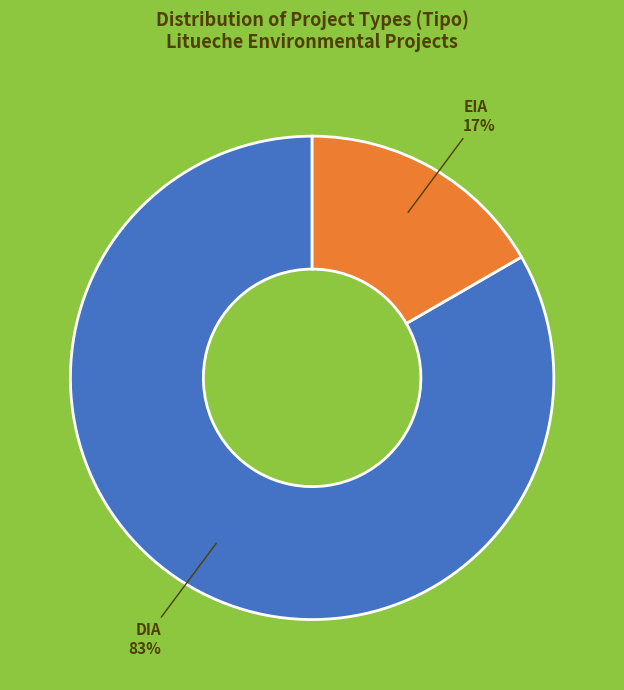

Approximately how many times larger is the value at EIA compared to DIA?

0.2